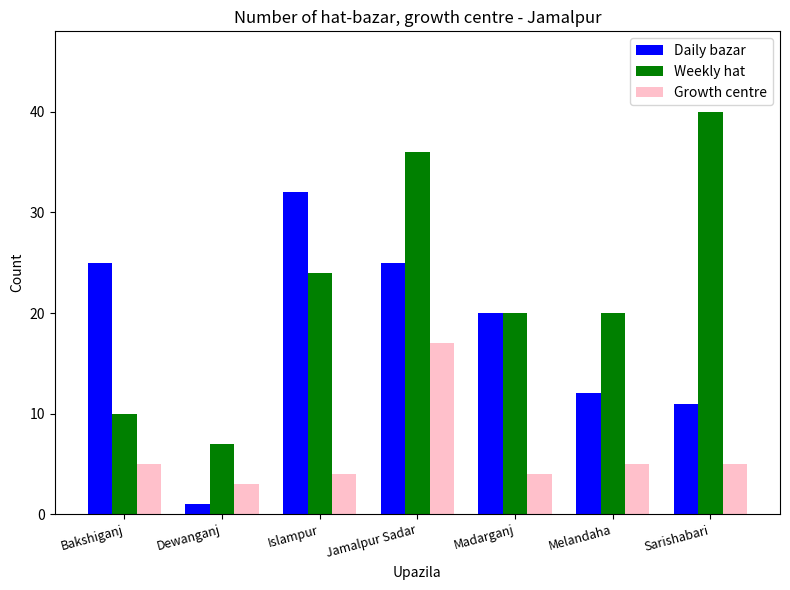

Does the chart contain any negative values?

No